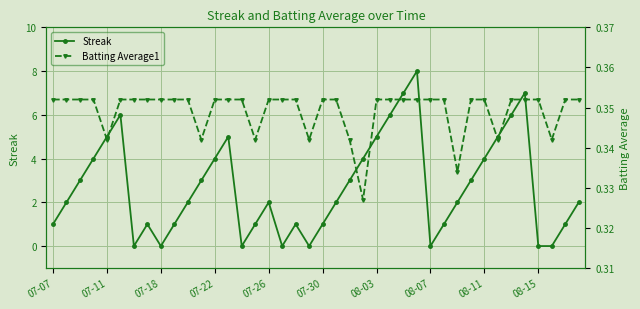

Is it true that Streak equals 4 at 07-22?

True